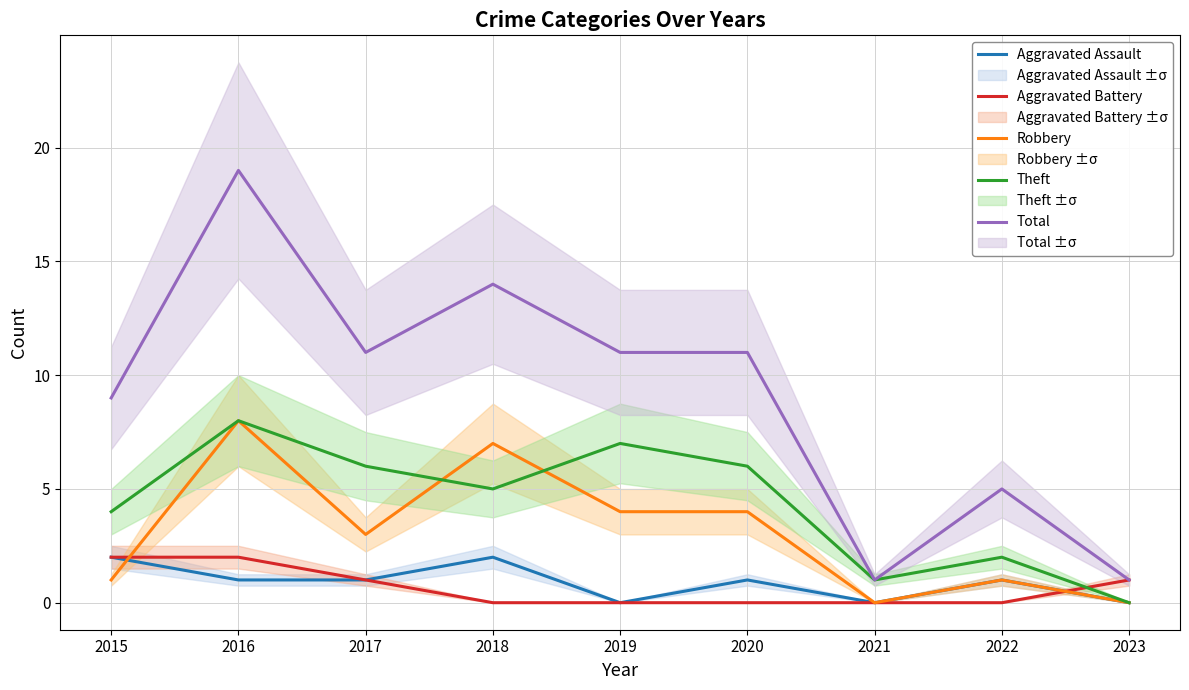

Which series changed the most between 2017 and 2023?

Total